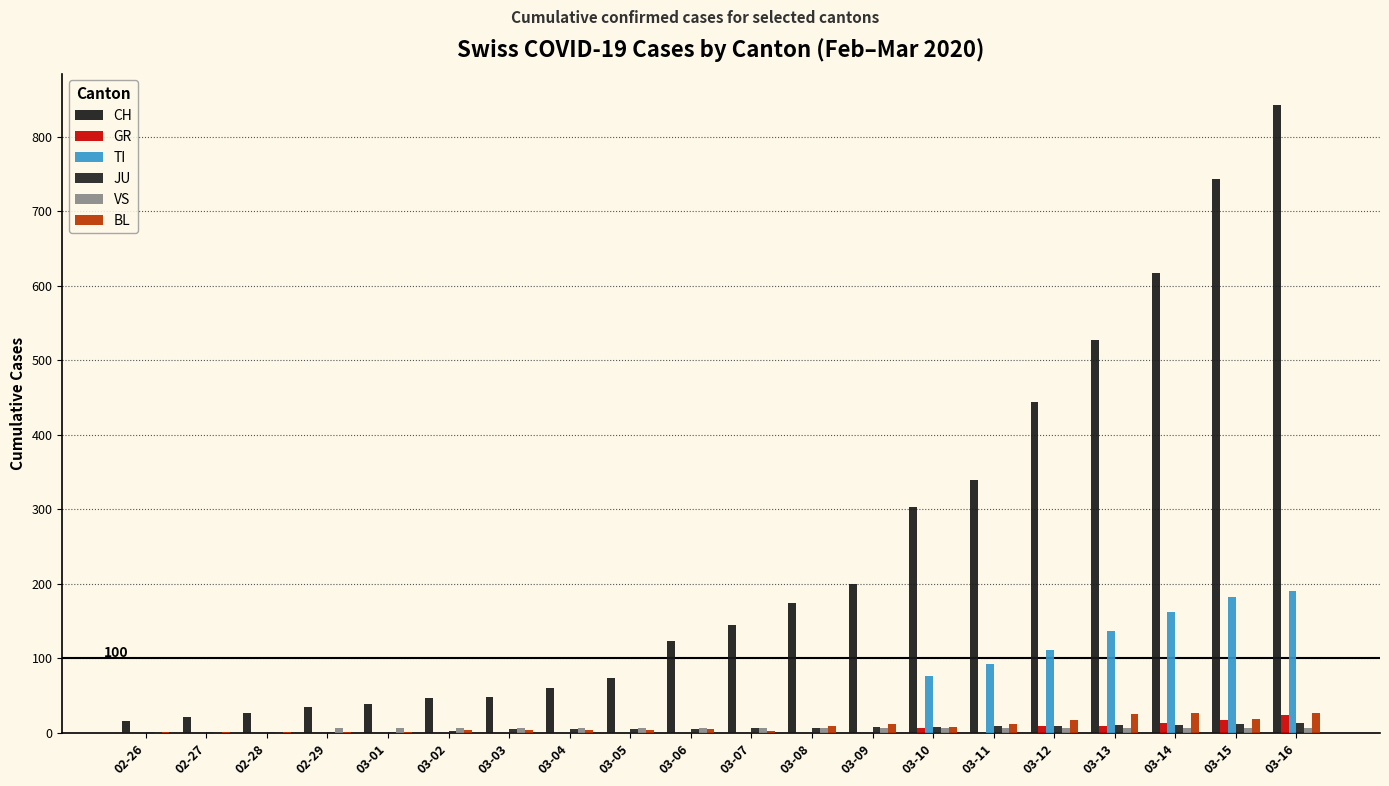

Are the bars grouped side by side (vs. stacked)?

Yes